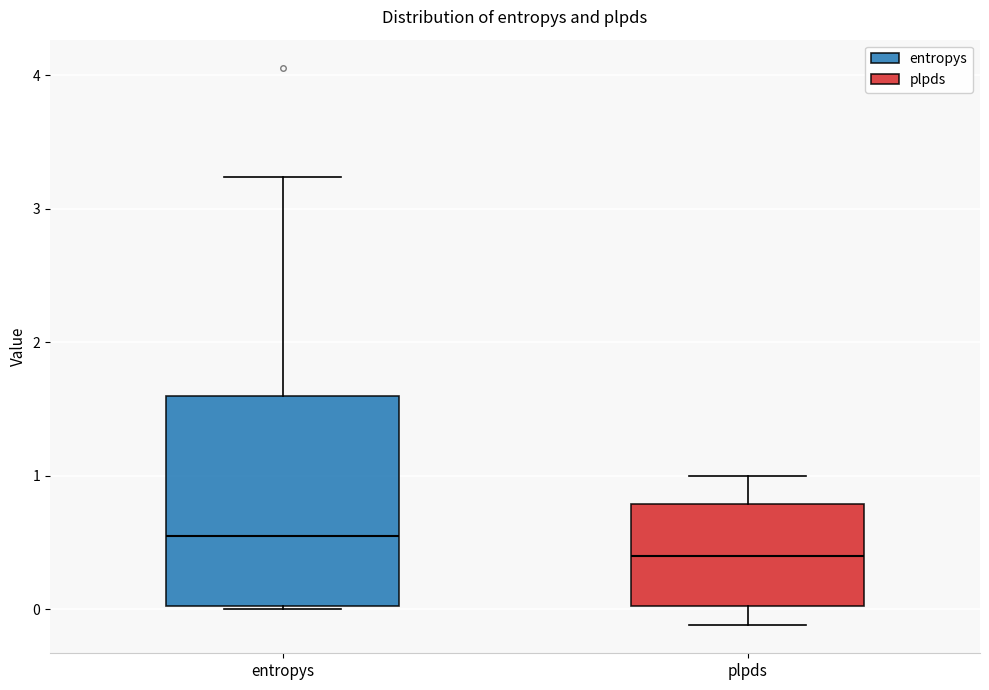

Reading left to right, read every box against the y-axis: the position of its median line, the range the box covers, and the ends of its whiskers. The values are not printed on the chart, so give them approximately, as read against the axis.

entropys: median 0.5, box 0.0 to 1.6, whiskers 0.0 to 3.2
plpds: median 0.4, box 0.0 to 0.8, whiskers -0.1 to 1.0